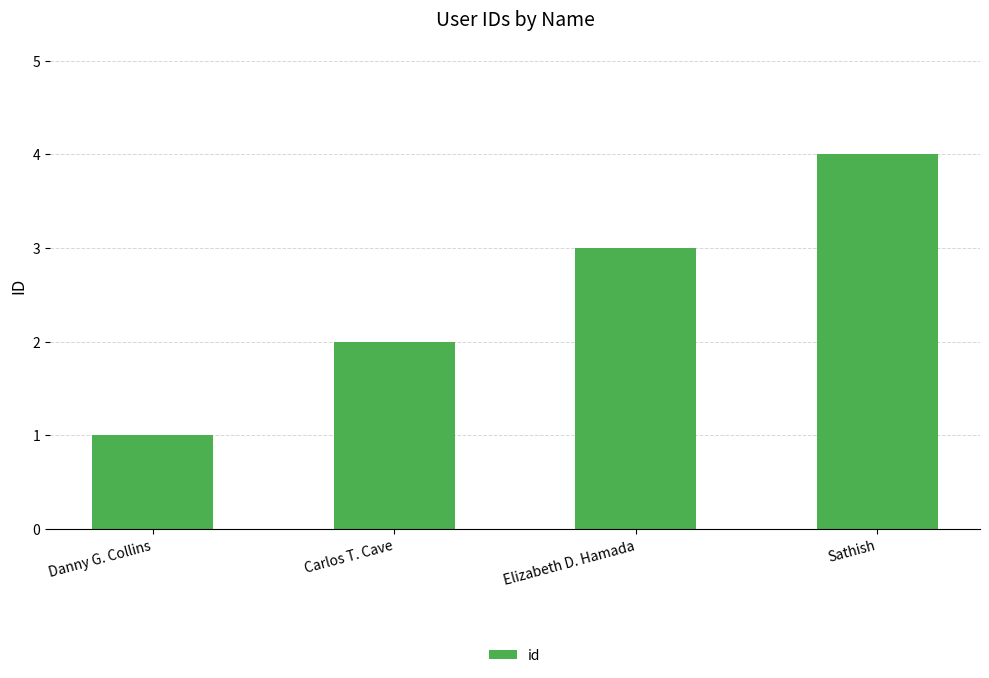

Rank the categories by value from highest to lowest.

Sathish, Elizabeth D. Hamada, Carlos T. Cave, Danny G. Collins